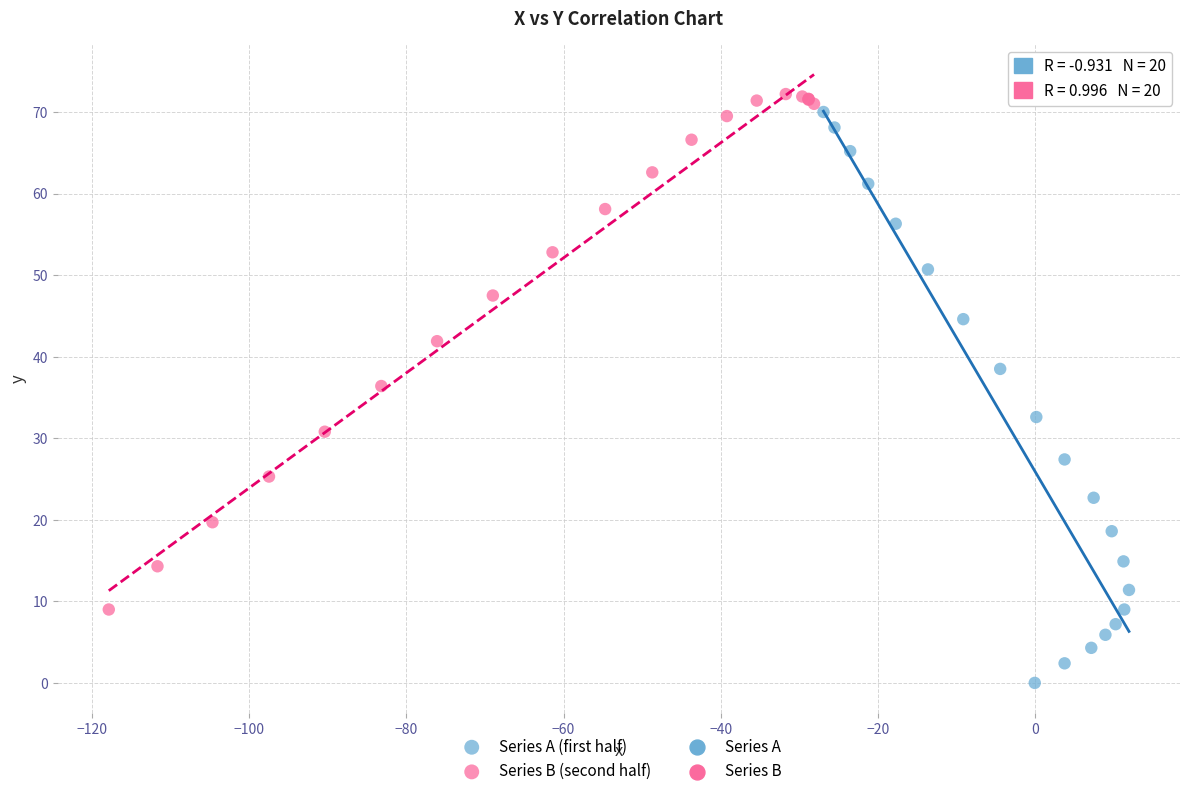

Which series contains the lowest Y value?

Series A (first half)